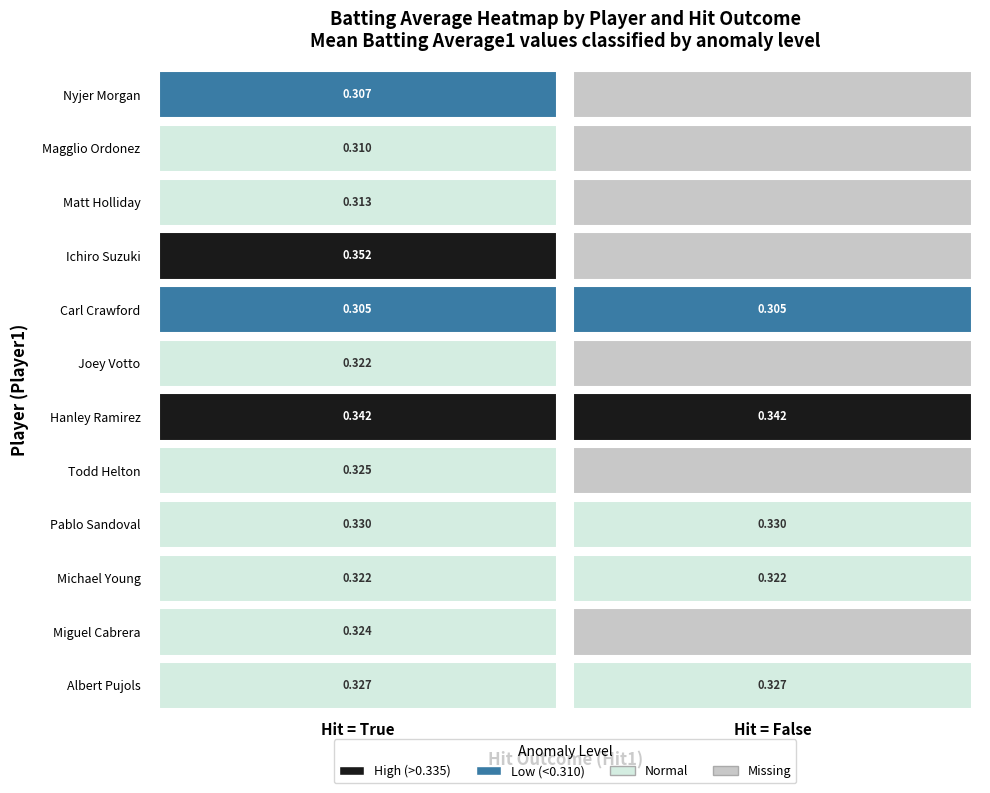

What is the total value across all series at 2?

3.3